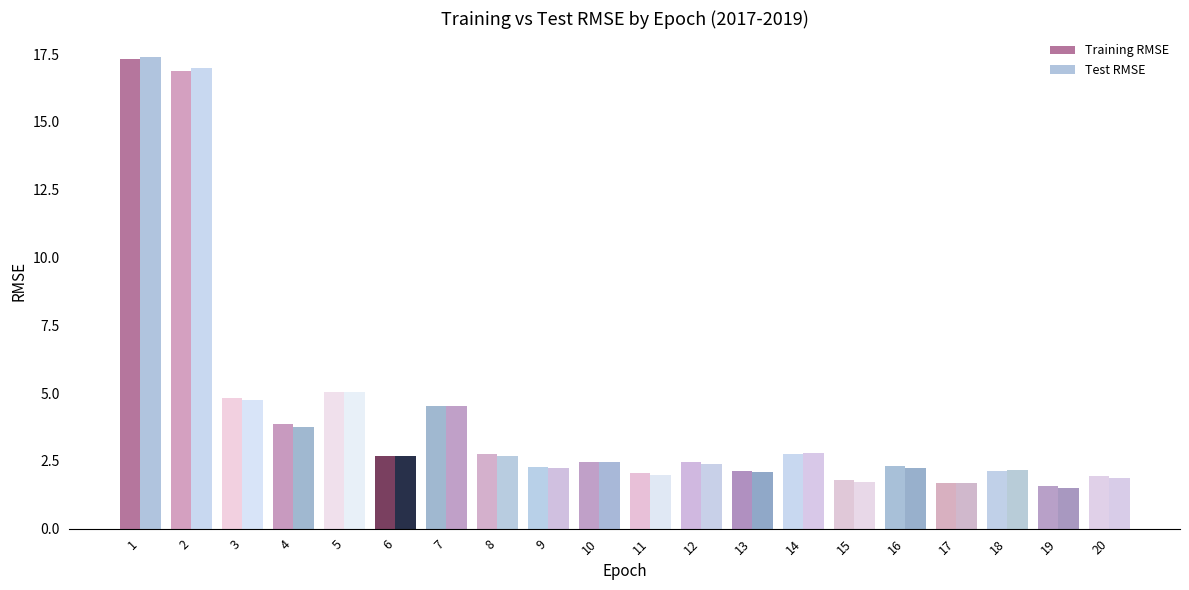

Reading left to right, transcribe all the data shown in this chart.

Training RMSE: 17.3	16.9	4.8	3.9	5.0	2.7	4.5	2.7	2.3	2.5	2.0	2.4	2.1	2.7	1.8	2.3	1.7	2.1	1.6	1.9
Test RMSE: 17.4	17.0	4.8	3.7	5.1	2.7	4.5	2.7	2.2	2.5	2.0	2.4	2.1	2.8	1.7	2.2	1.7	2.2	1.5	1.9